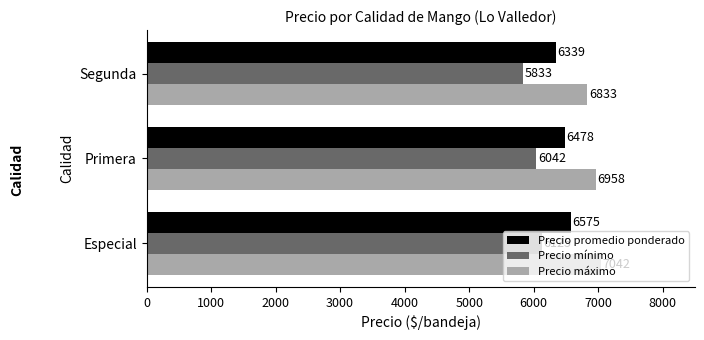

Which series has the largest total across all categories?

Precio máximo